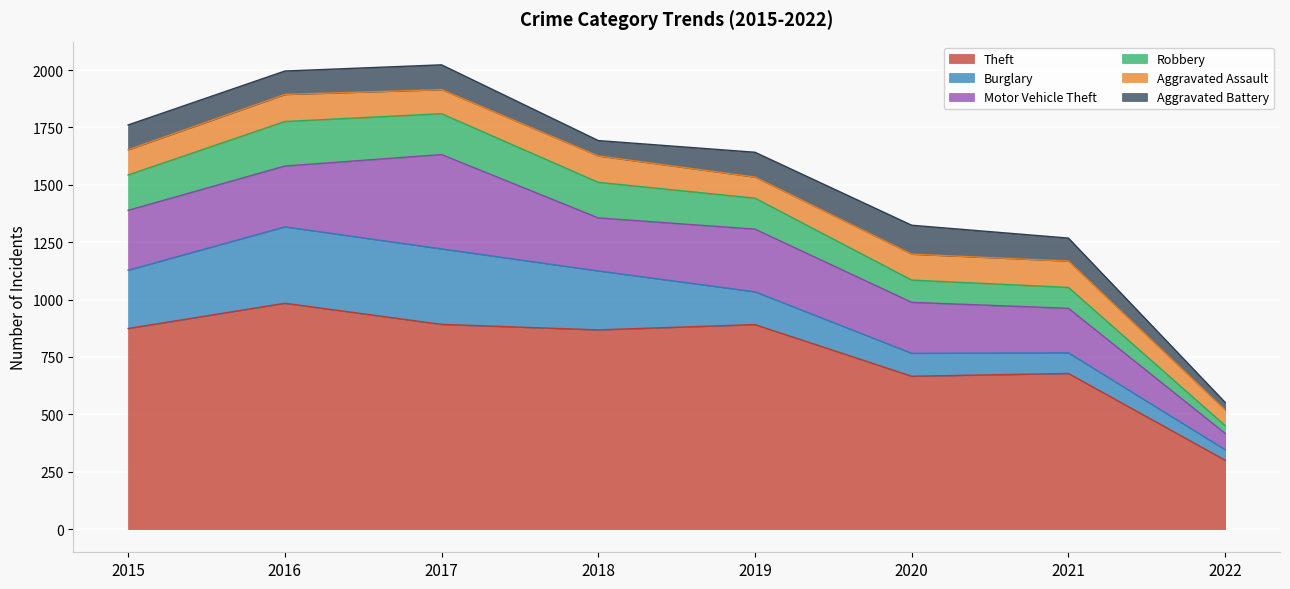

The Aggravated Assault series shows 92 at 2019. True or false?

True